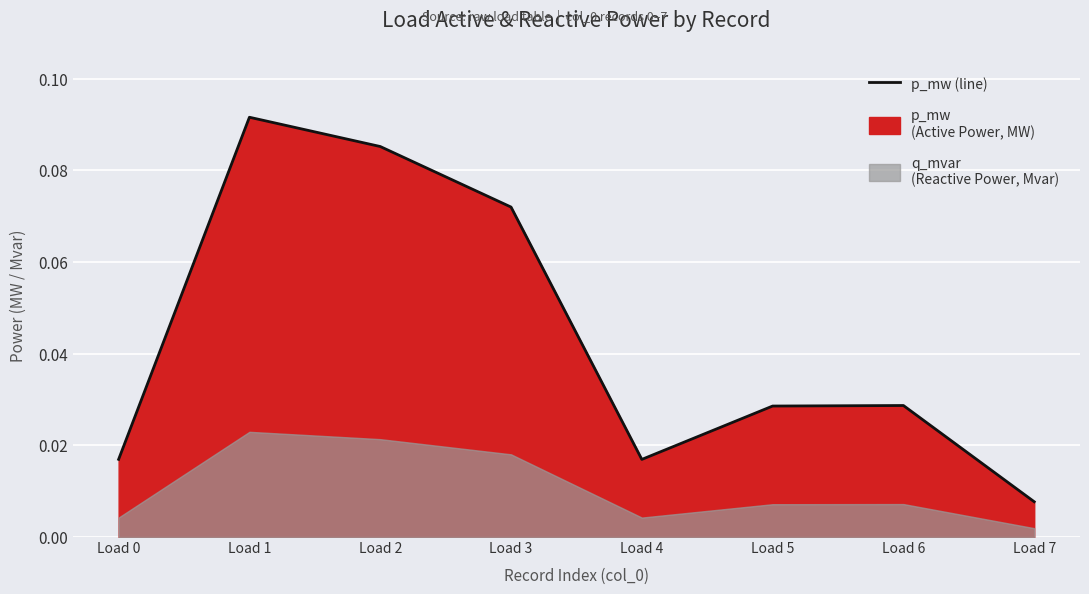

At which category does the chart reach its minimum across all series?

Load 7